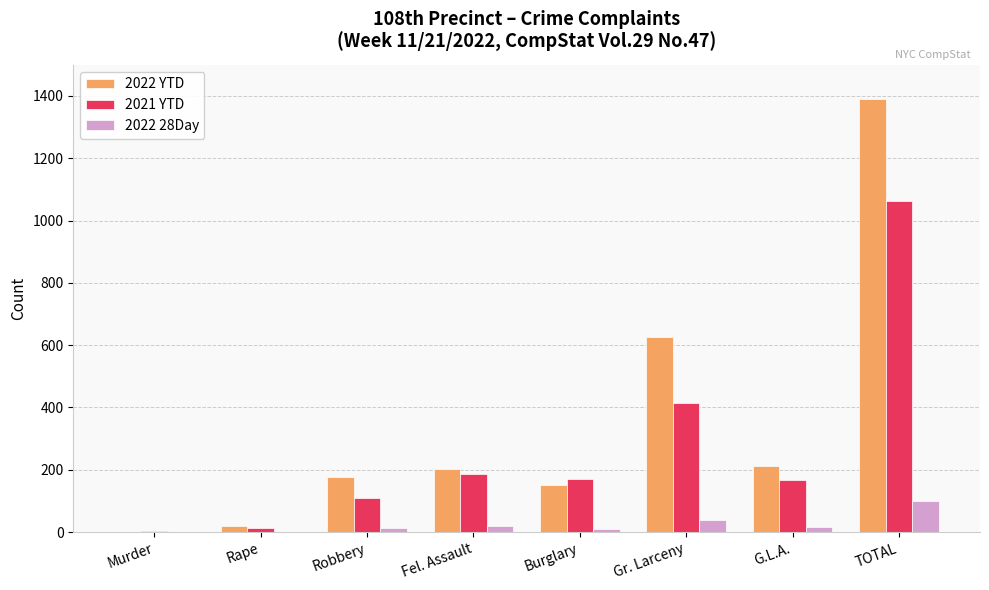

At which category does the chart reach its peak across all series?

TOTAL